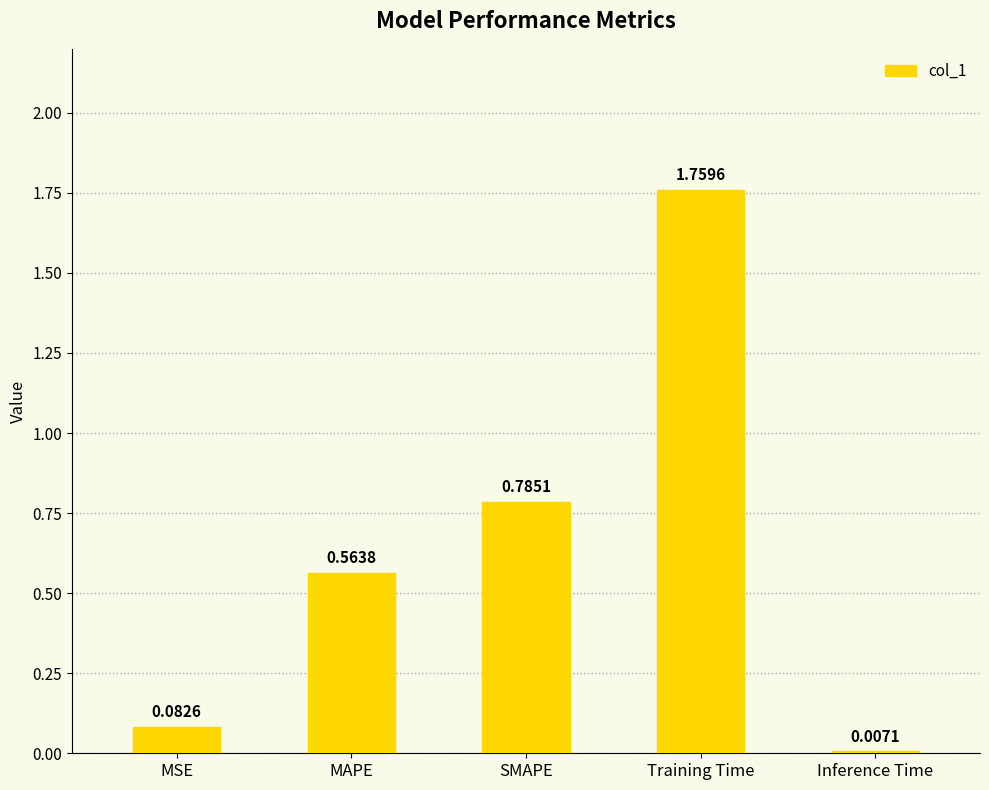

What is the label of the 1st bar from the left?

MSE